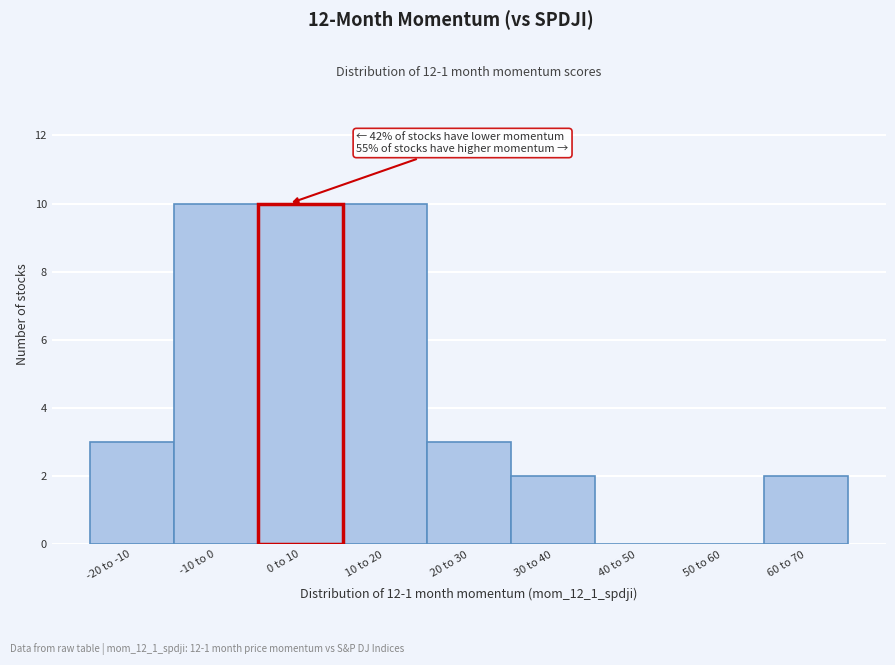

Reading left to right, transcribe all the data shown in this chart.

-20 to -10=3	-10 to 0=10	0 to 10=10	10 to 20=10	20 to 30=3	30 to 40=2	40 to 50=0	50 to 60=0	60 to 70=2